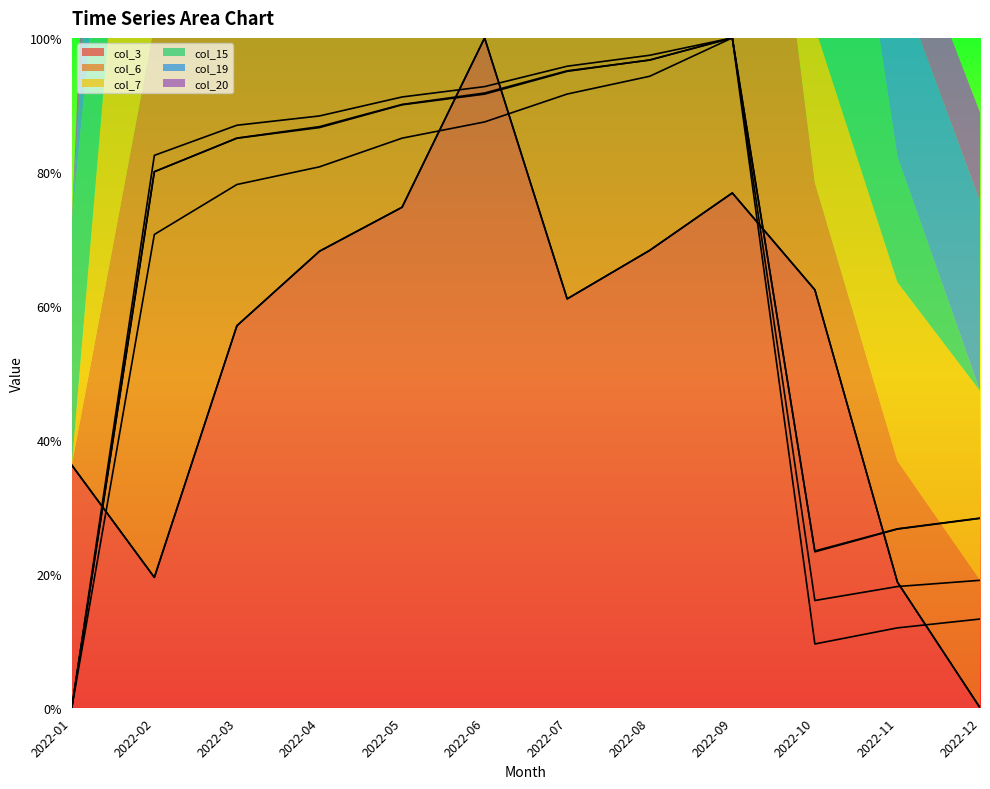

List the series in order of their peak value, highest first.

col_3, col_6, col_7, col_15, col_19, col_20